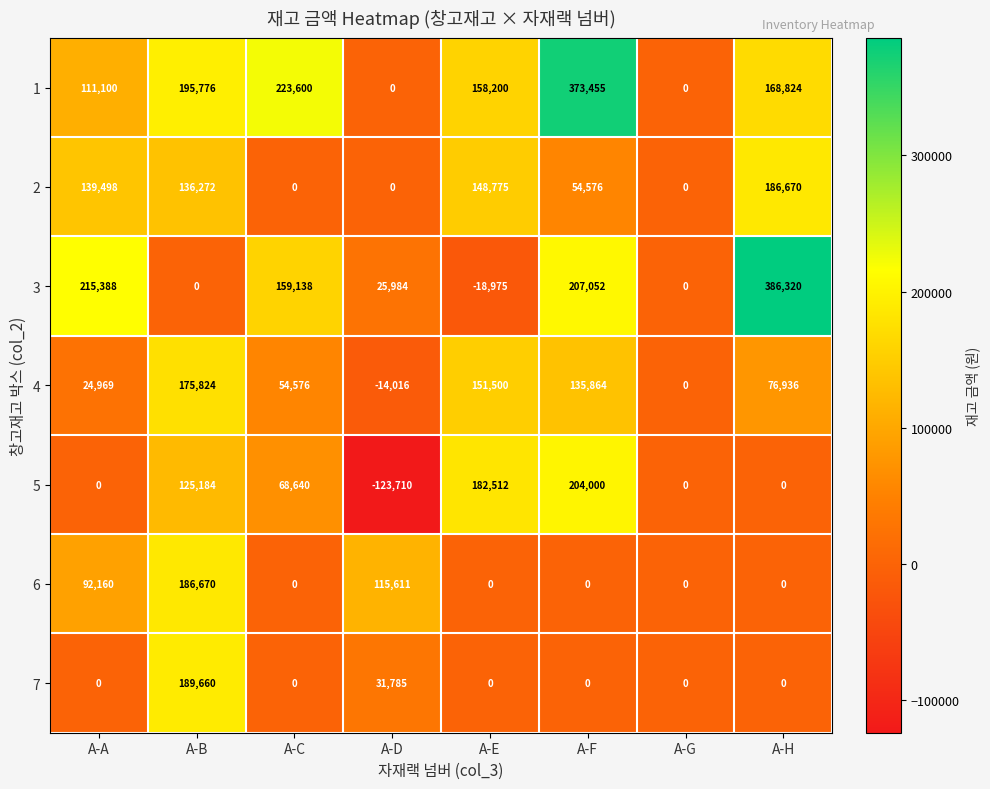

The 7 series shows 312824 at A-B. True or false?

False